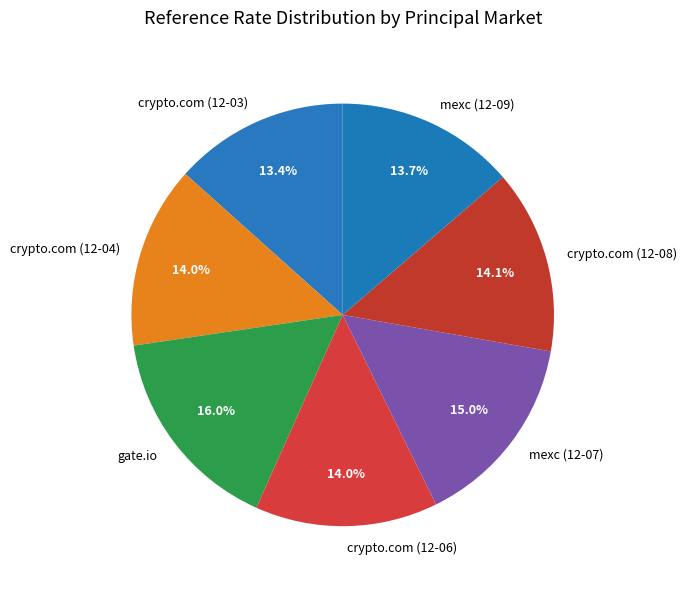

Which slice is the largest?

gate.io